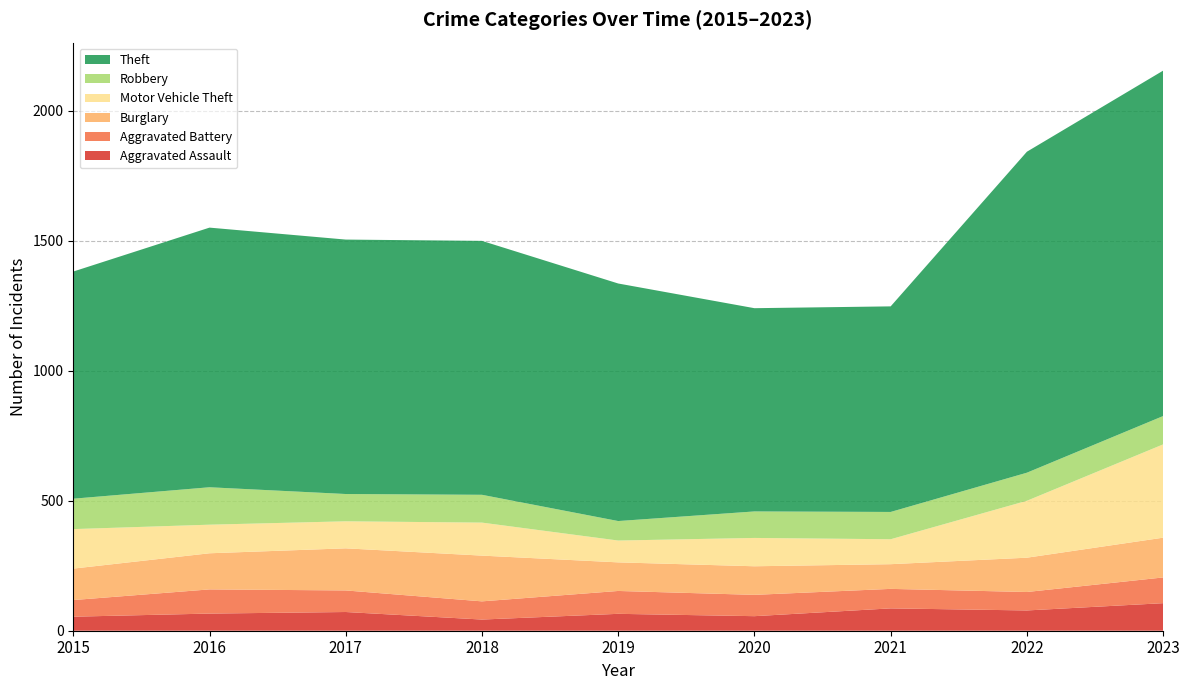

Reading right to left, what are all the values shown in this chart?

Aggravated Assault: 106	78	86	56	65	43	72	66	54
Aggravated Battery: 99	71	75	82	88	70	83	93	64
Burglary: 153	132	95	110	110	176	162	139	121
Motor Vehicle Theft: 359	219	96	109	84	127	104	110	152
Robbery: 109	108	105	102	75	107	105	144	117
Theft: 1329	1235	791	782	914	977	979	999	874